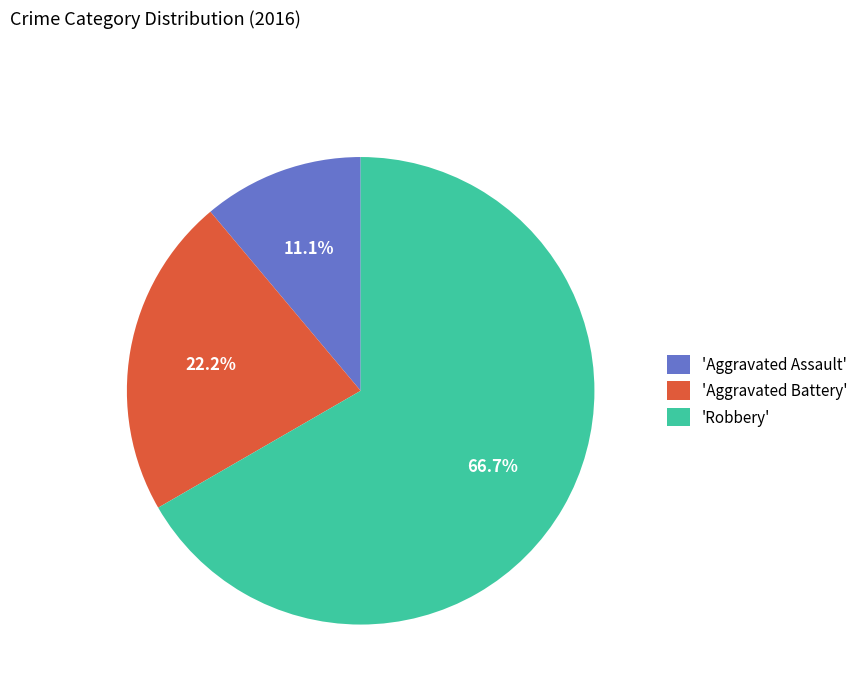

What is the total percentage of 'Aggravated Battery' and 'Robbery'?

88.9%